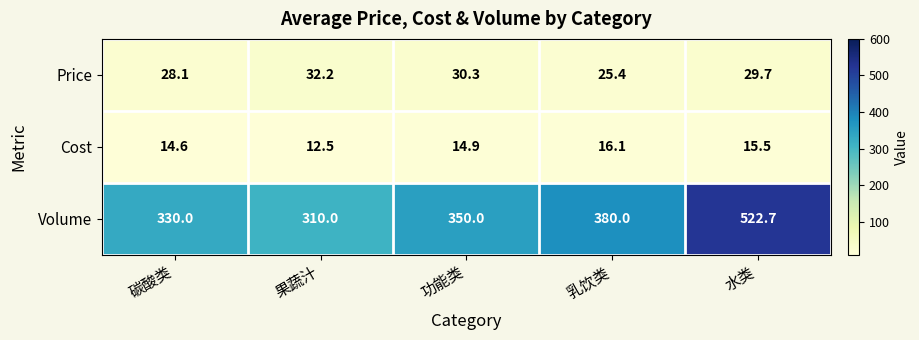

The Price series shows 25.4 at 乳饮类. True or false?

True